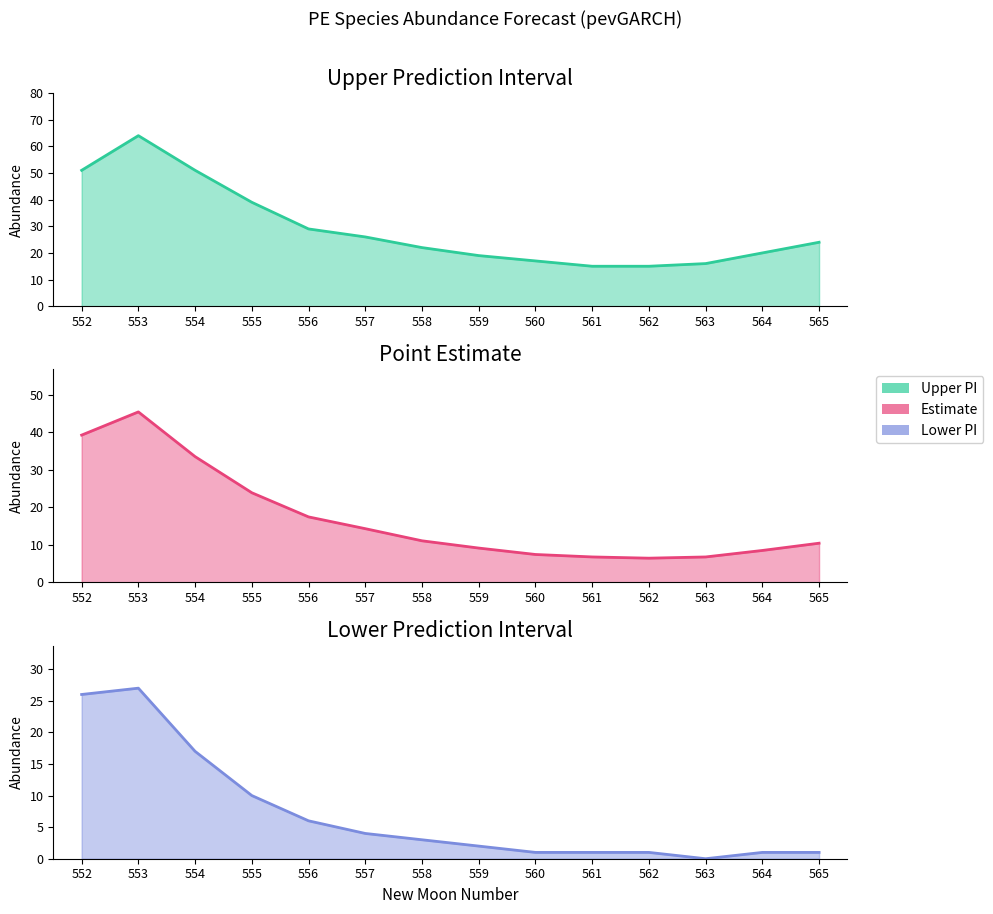

Reading left to right, what are all the values shown in this chart?

Upper PI line: 51.0	64.0	51.0	39.0	29.0	26.0	22.0	19.0	17.0	15.0	15.0	16.0	20.0	24.0
Estimate line: 39.2	45.4	33.5	23.9	17.4	14.3	11.1	9.2	7.4	6.8	6.5	6.8	8.5	10.4
Lower PI line: 26.0	27.0	17.0	10.0	6.0	4.0	3.0	2.0	1.0	1.0	1.0	0.0	1.0	1.0